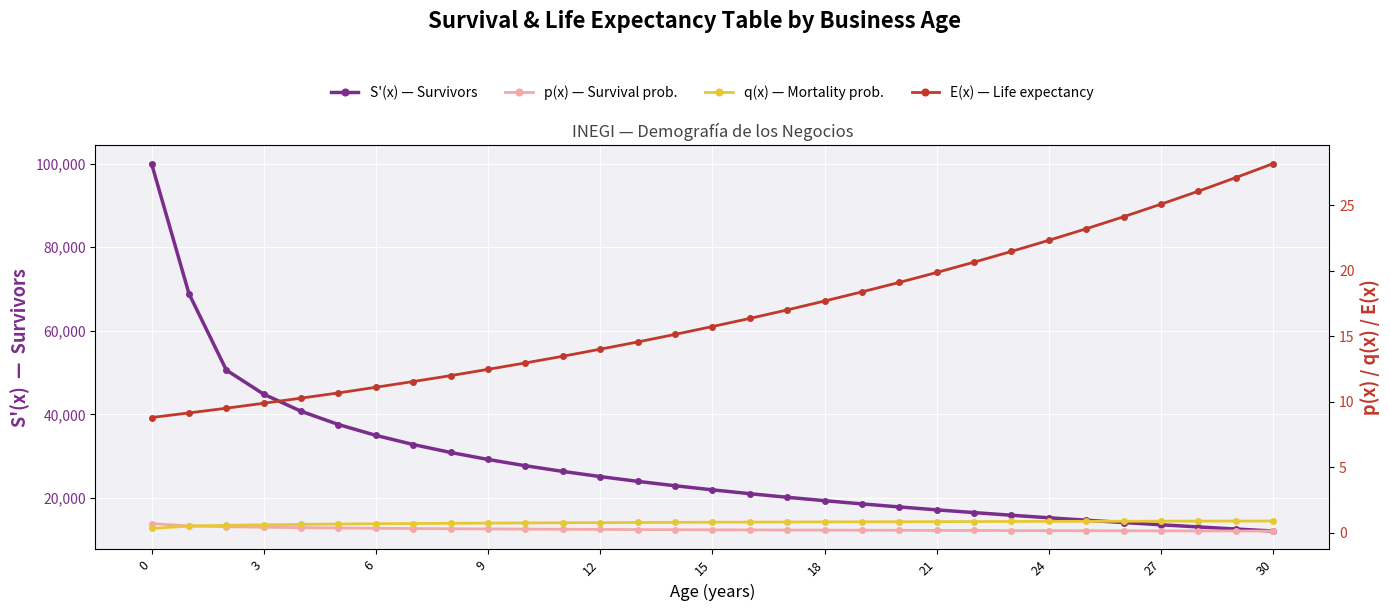

What is the lowest value of the S'(x) — Survivors series?

12110.0